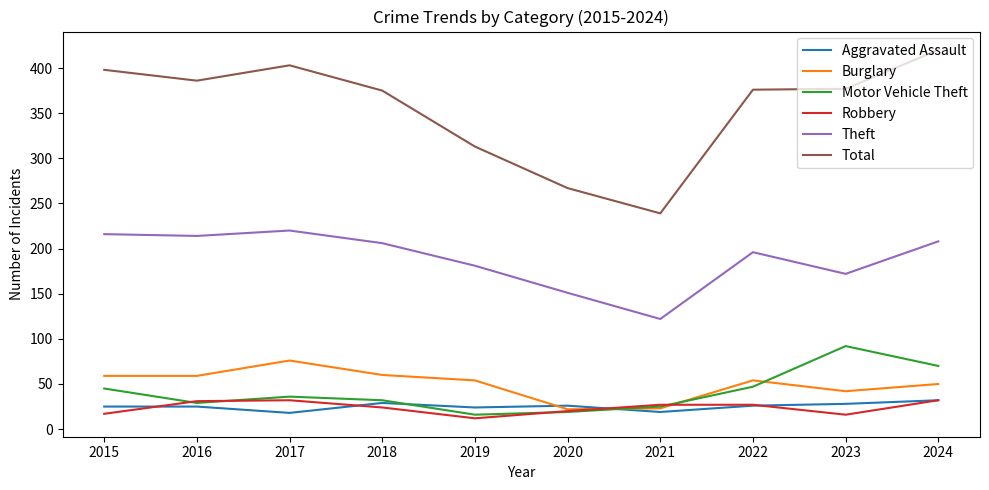

What is the average value of the Robbery series?

24